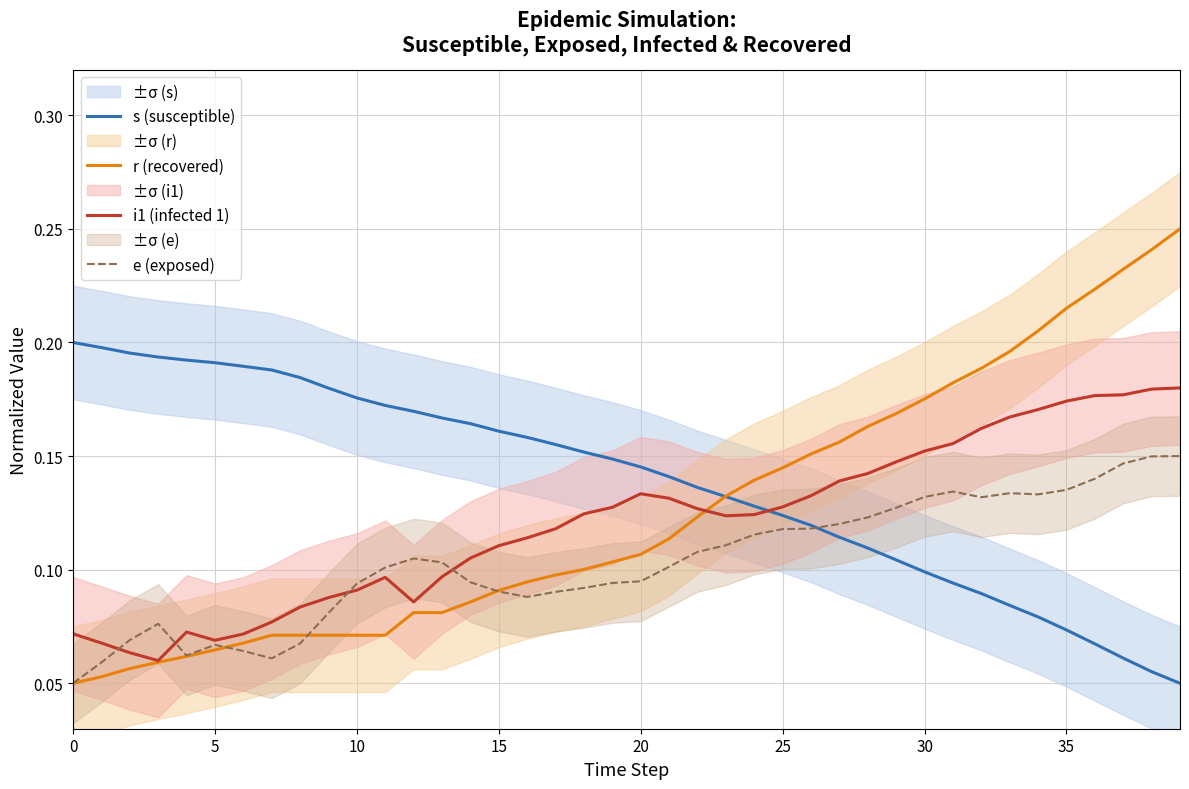

What is the label of the 4th point from the right?

36